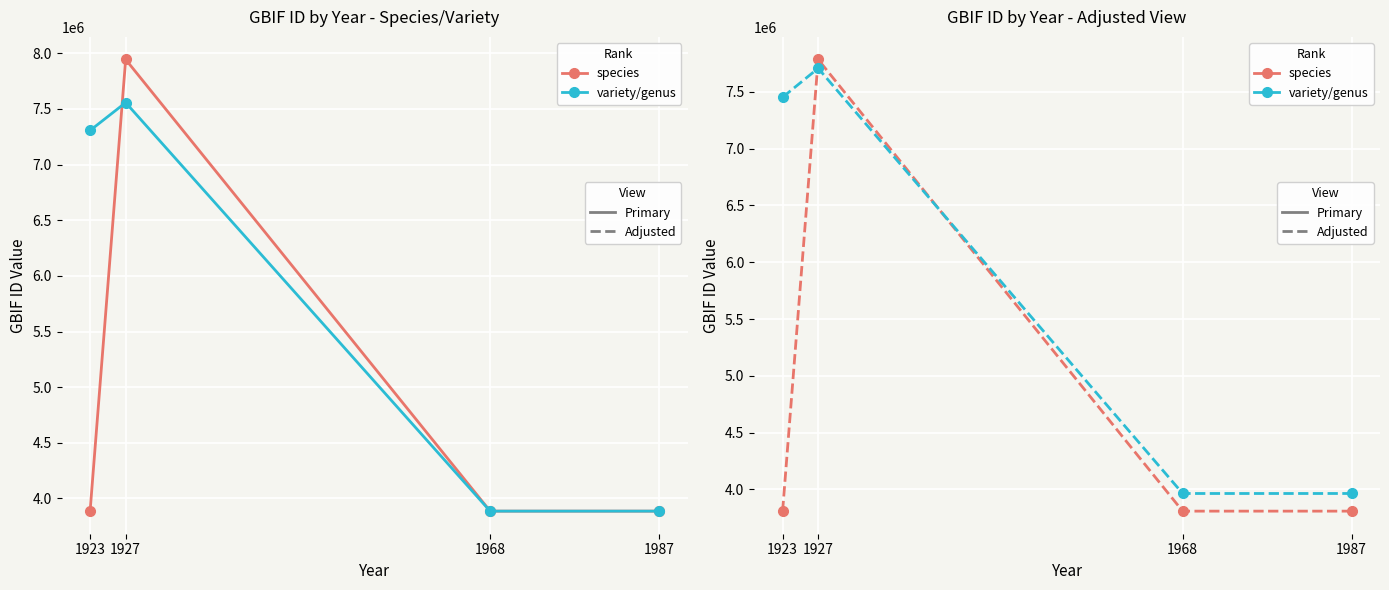

List the series in order of their overall mean, highest first.

Rank: variety/genus, Rank: species